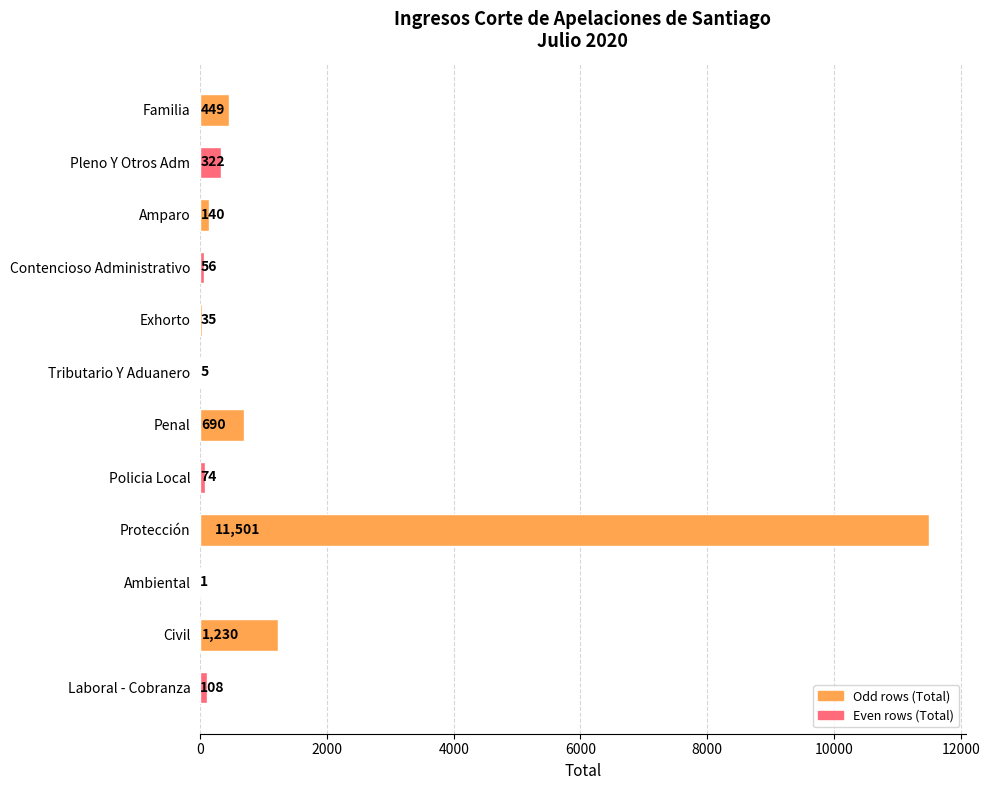

What is the greatest value displayed?

11501